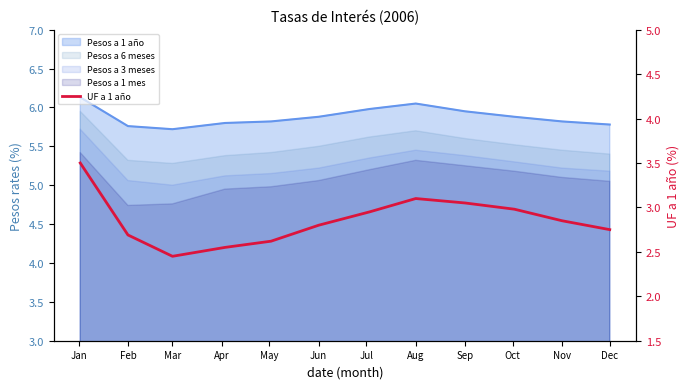

Does the chart have visible grid lines?

No